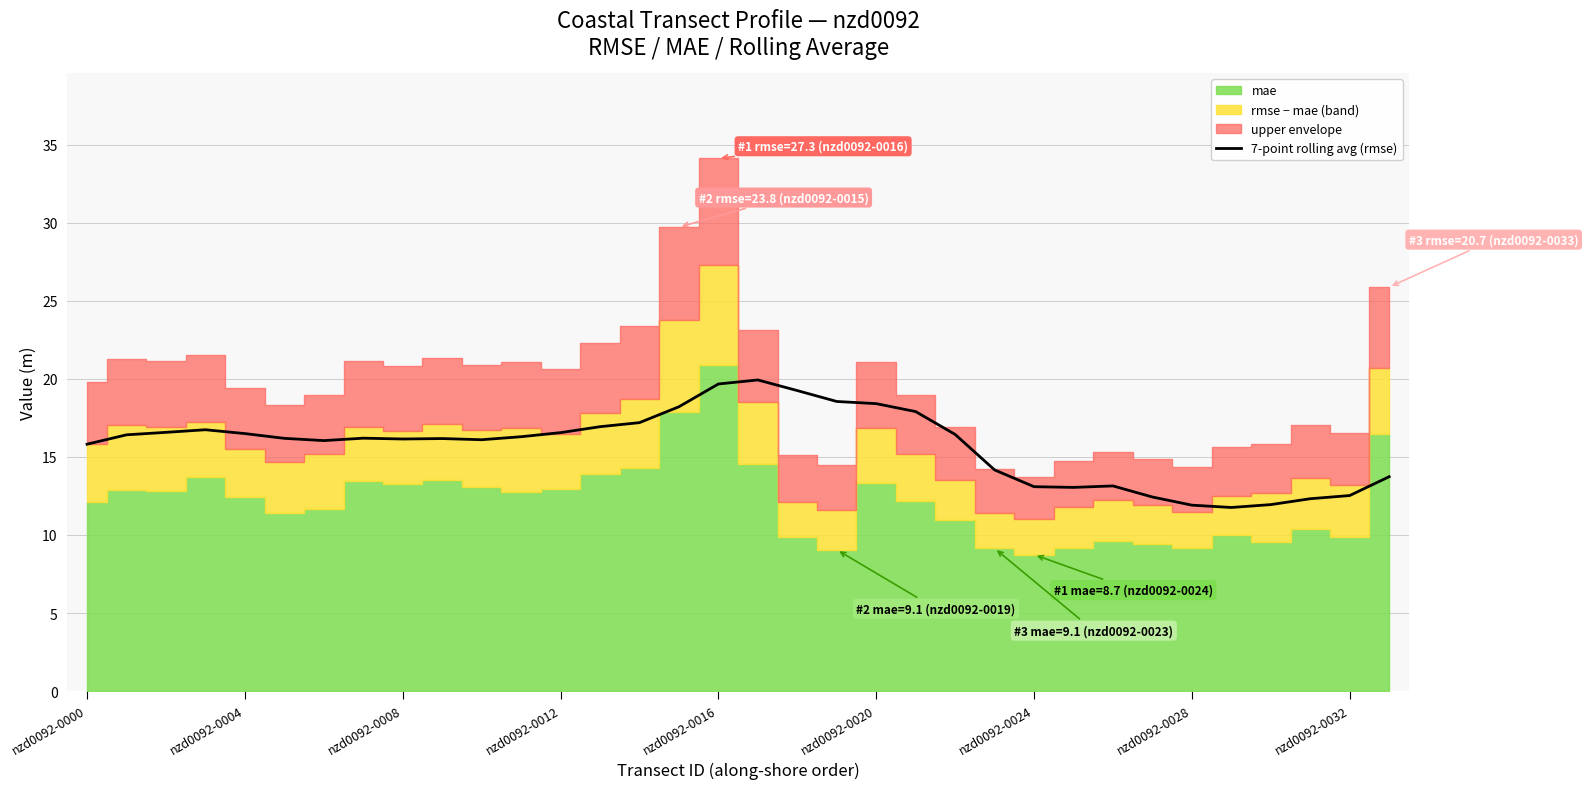

Which has a higher value, 13 or nzd0092-0000?

13